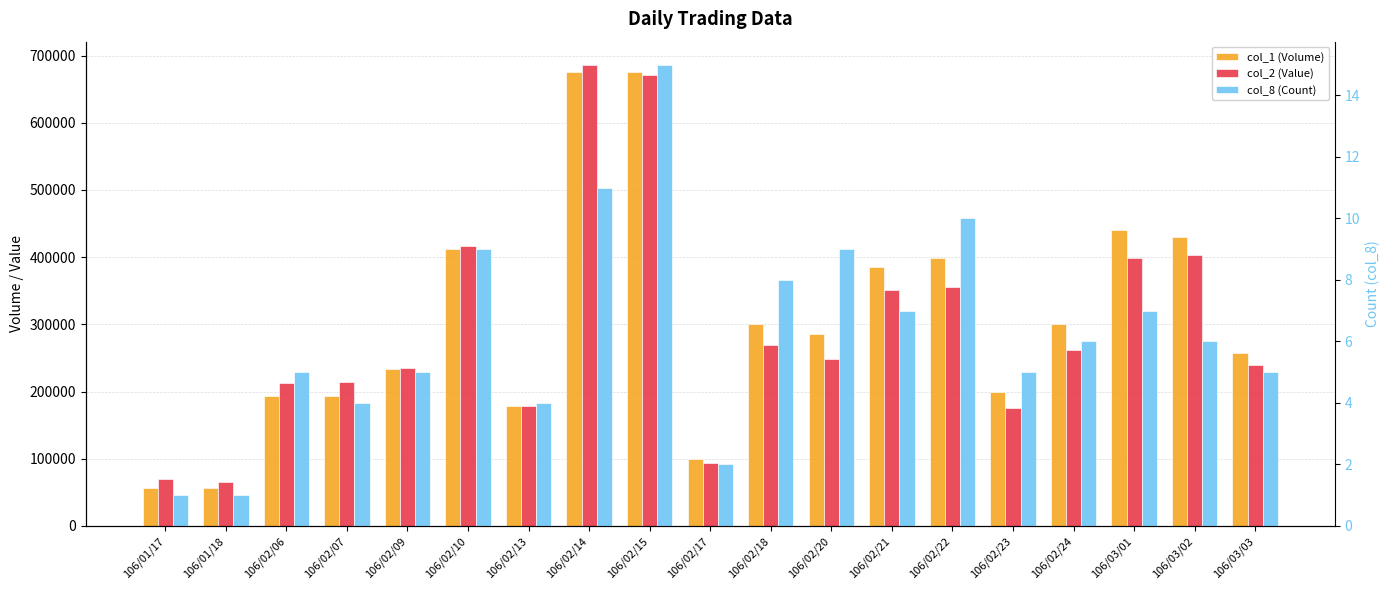

What is the label of the 15th bar from the left?

106/02/23